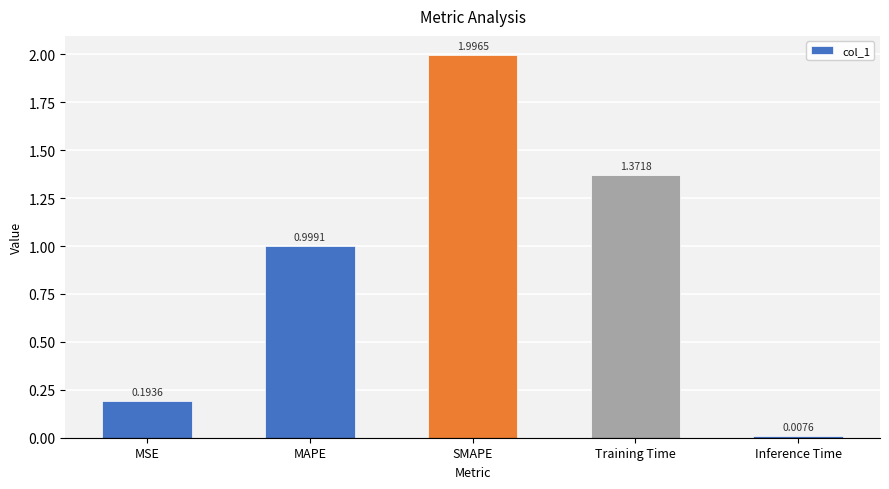

What is the greatest value displayed?

2.0